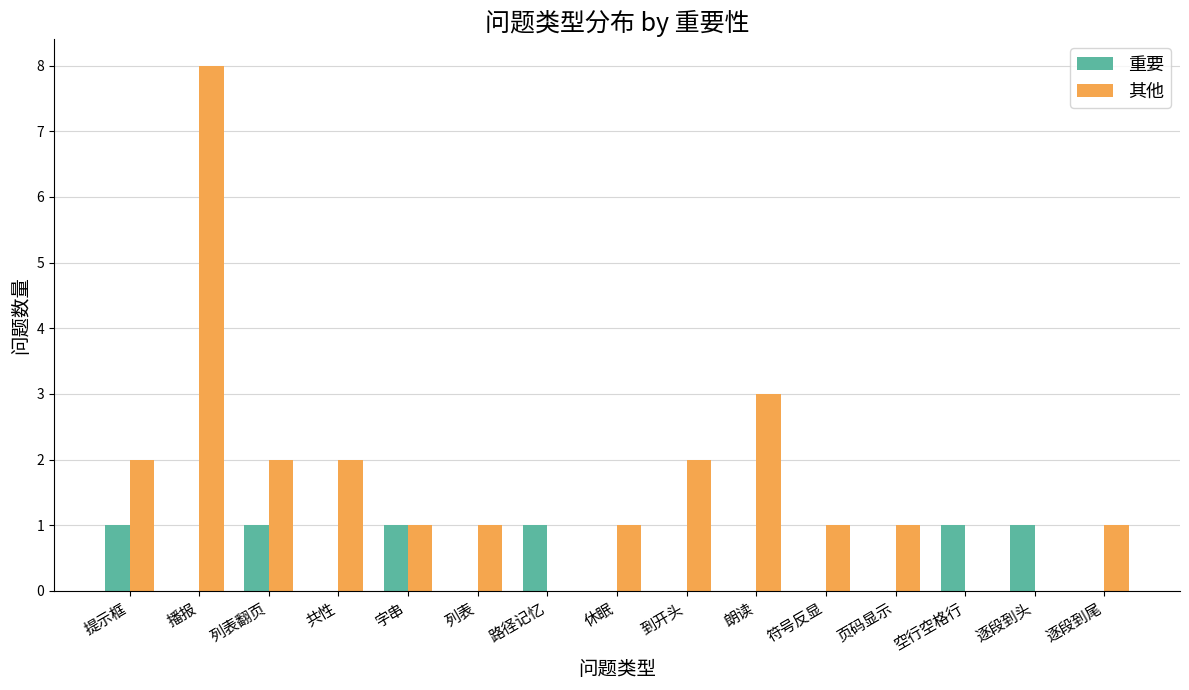

What is the sum of the 其他 values at 页码显示 and 路径记忆?

1